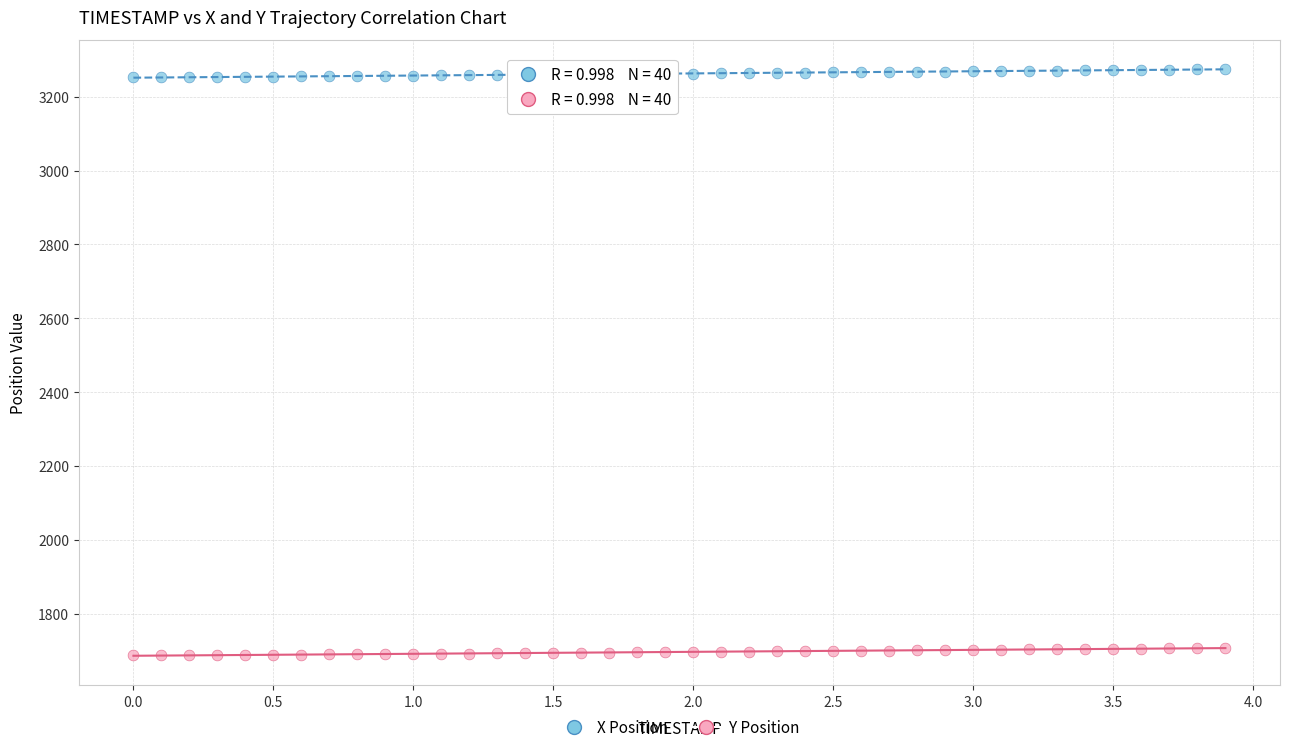

Across all data points, what is the range of X values (max minus min)?

3.9